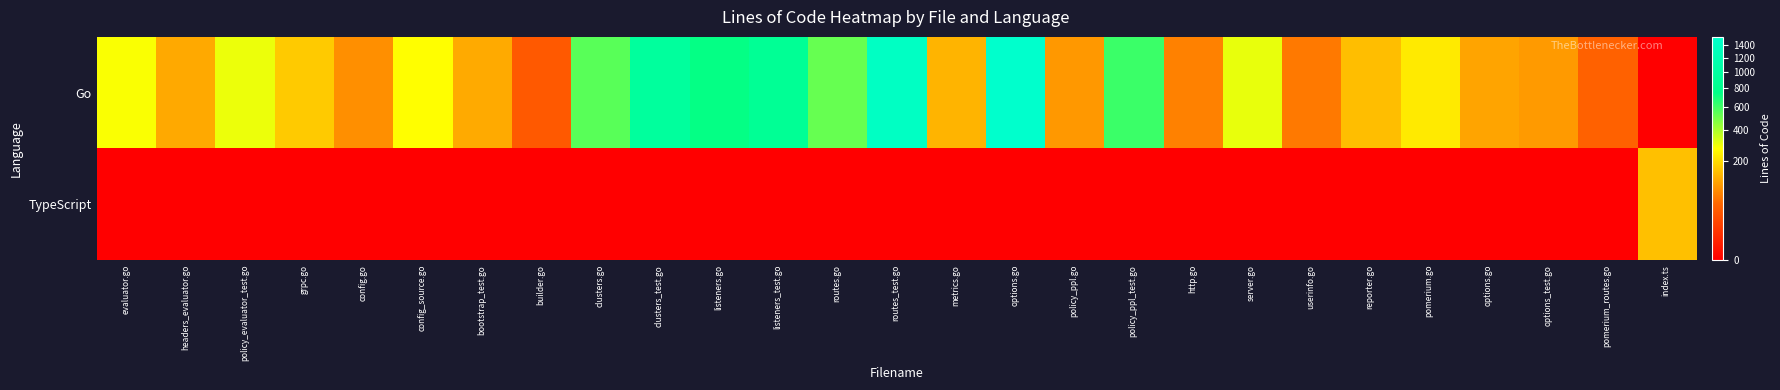

Reading left to right, transcribe all the data shown in this chart.

Go: evaluator.go=278	headers_evaluator.go=120	policy_evaluator_test.go=297	grpc.go=171	config.go=88	config_source.go=271	bootstrap_test.go=121	builder.go=35	clusters.go=549	clusters_test.go=955	listeners.go=737	listeners_test.go=878	routes.go=525	routes_test.go=1415	metrics.go=135	options.go=1539	policy_ppl.go=99	policy_ppl_test.go=612	http.go=73	server.go=304	userinfo.go=65	reporter.go=152	pomerium.go=227	options.go=113	options_test.go=102	pomerium_routes.go=43	index.ts=0
TypeScript: evaluator.go=0	headers_evaluator.go=0	policy_evaluator_test.go=0	grpc.go=0	config.go=0	config_source.go=0	bootstrap_test.go=0	builder.go=0	clusters.go=0	clusters_test.go=0	listeners.go=0	listeners_test.go=0	routes.go=0	routes_test.go=0	metrics.go=0	options.go=0	policy_ppl.go=0	policy_ppl_test.go=0	http.go=0	server.go=0	userinfo.go=0	reporter.go=0	pomerium.go=0	options.go=0	options_test.go=0	pomerium_routes.go=0	index.ts=153